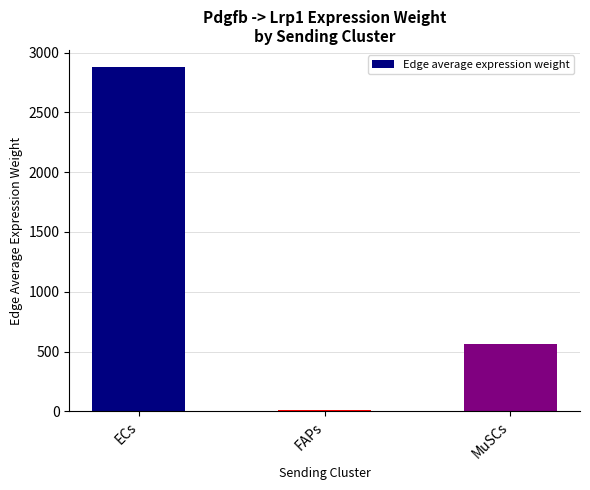

Are the bars grouped side by side (vs. stacked)?

No